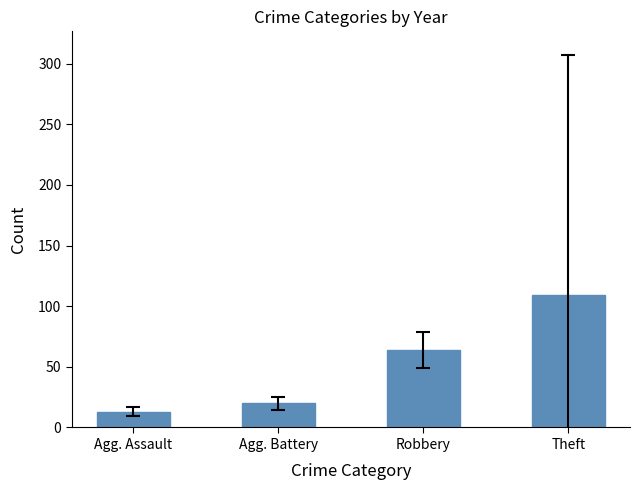

What is the difference between the maximum and minimum values?

96